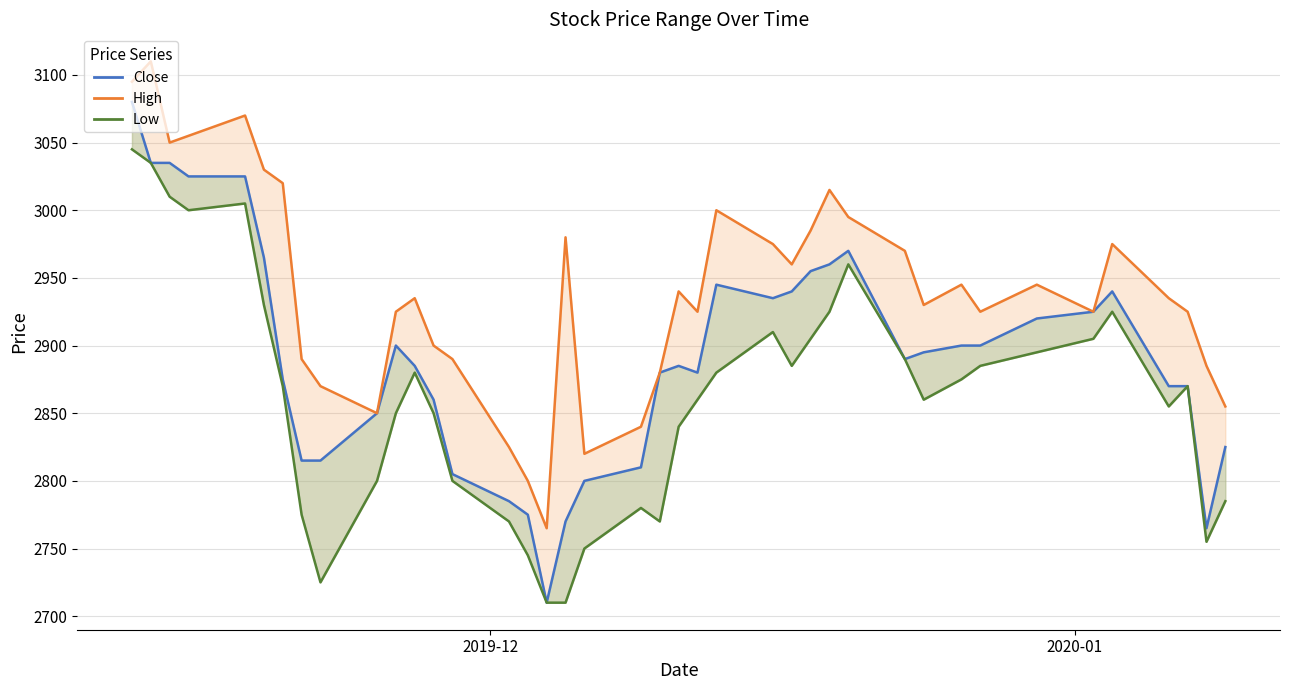

Is it true that the value at 10 is 4648?

False